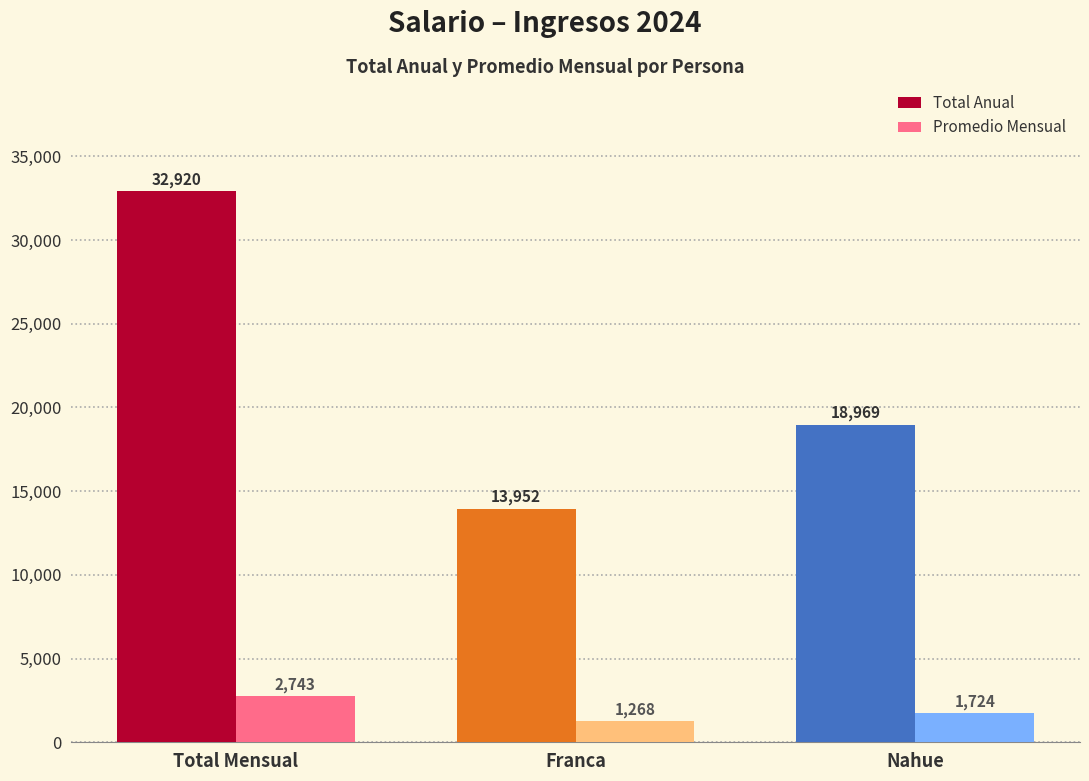

List the series in order of their overall mean, highest first.

Total Anual, Promedio Mensual